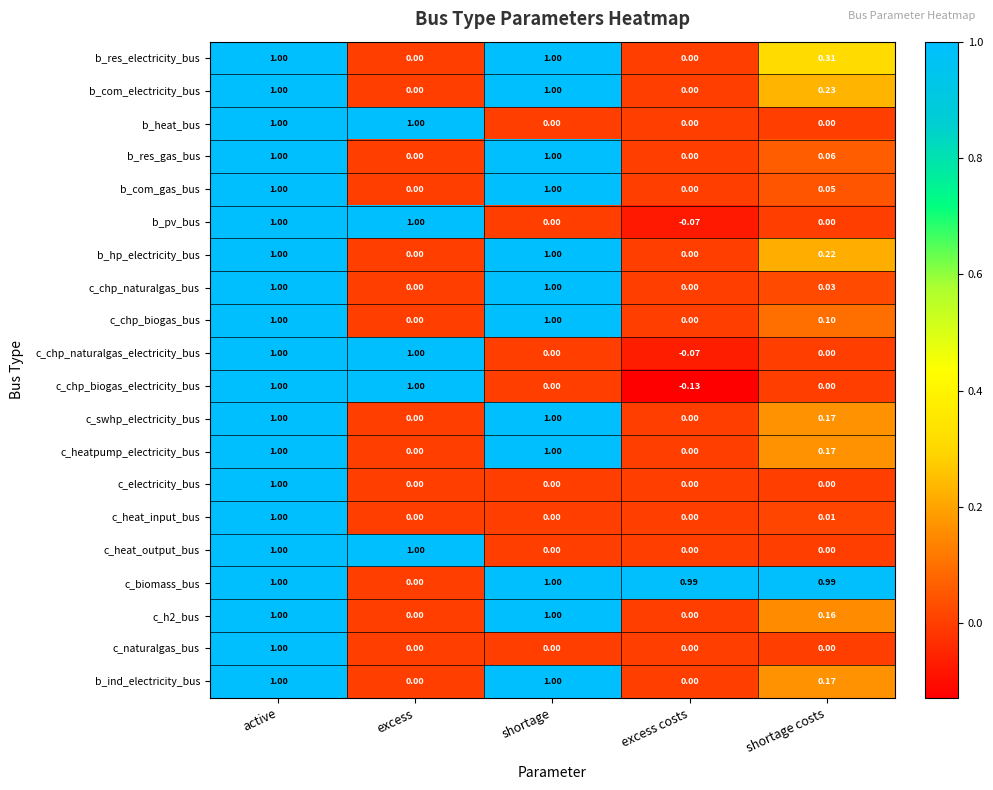

Which series has the widest spread of values?

c_chp_biogas_electricity_bus